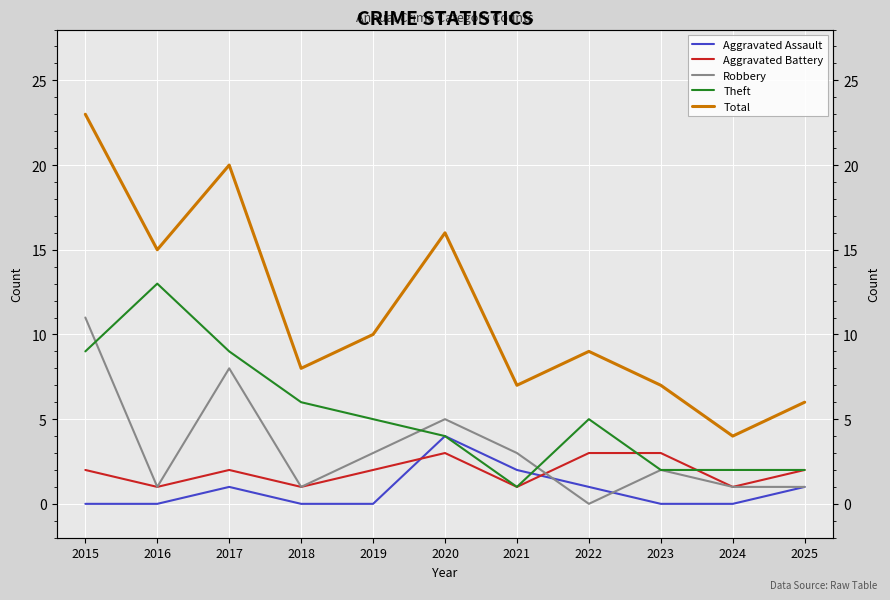

What is the difference between the highest and lowest values at 2016?

15